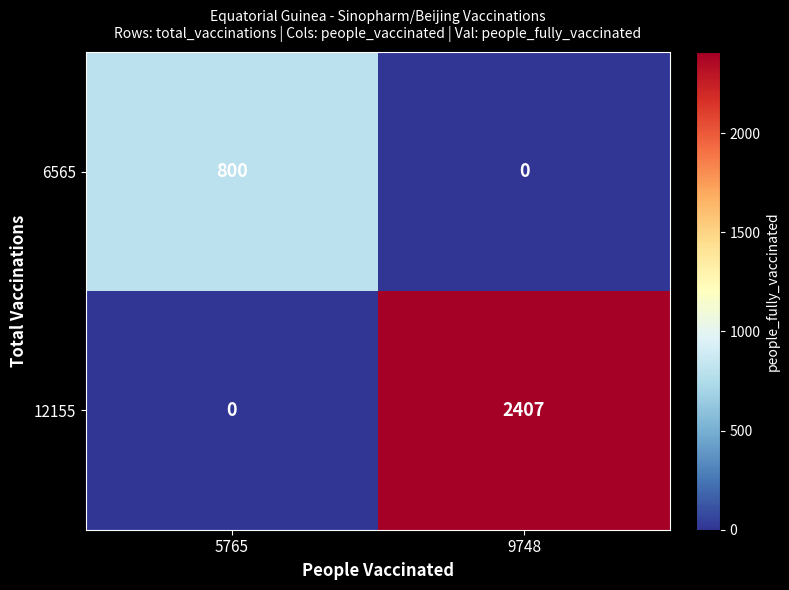

What is the total value across all series at 9748?

2407